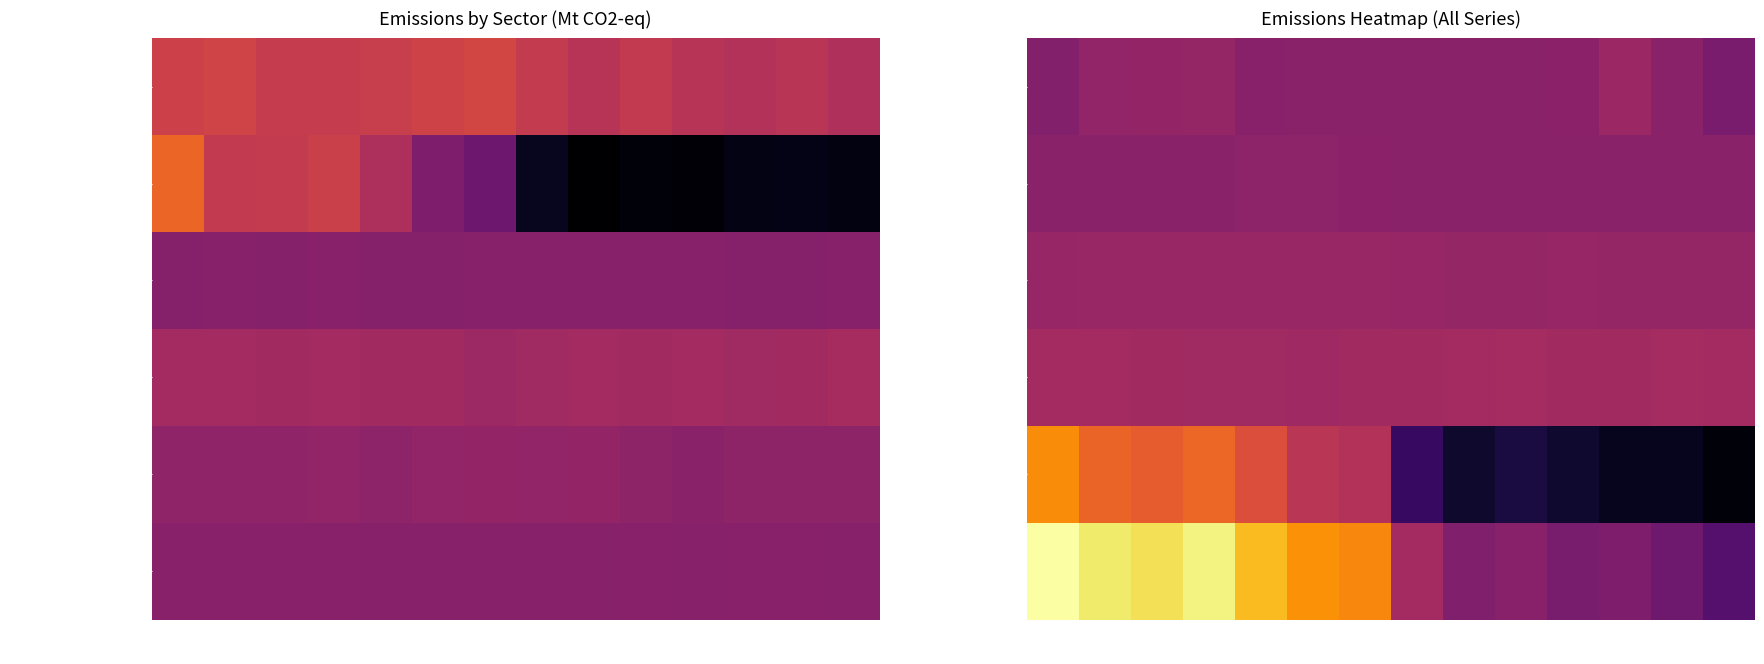

Count the number of data series in this chart.

6